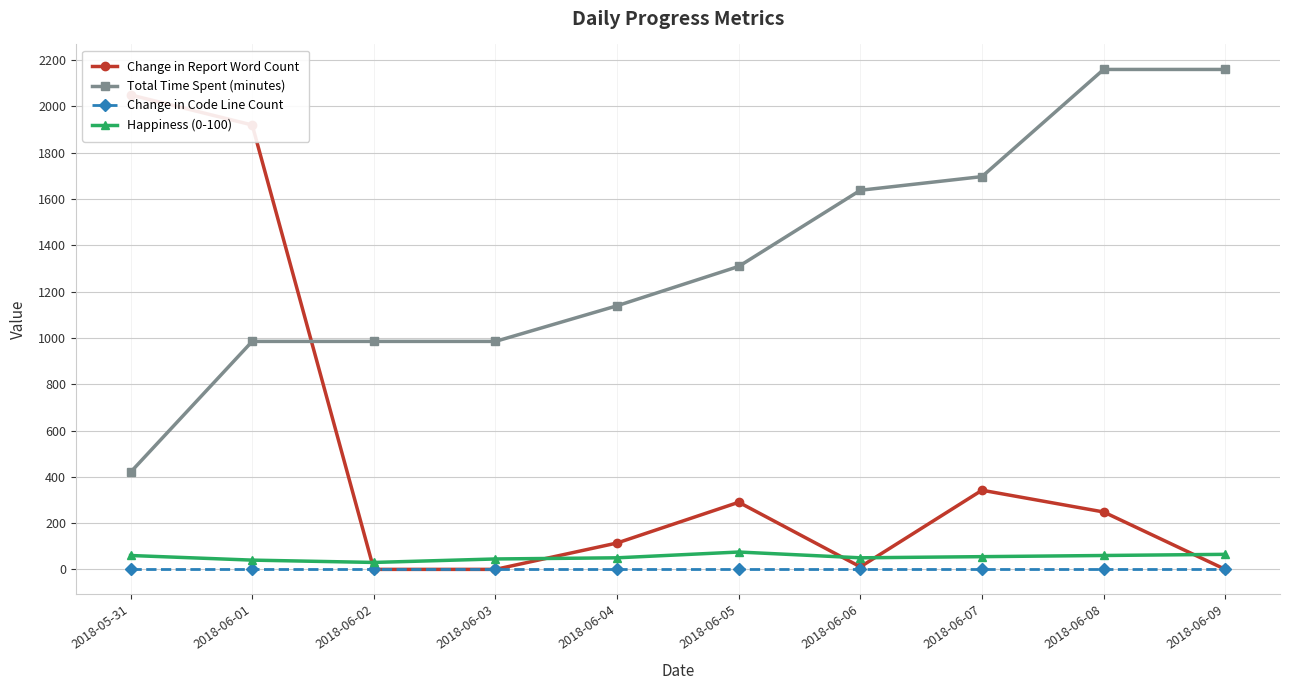

At which category does the chart reach its minimum across all series?

2018-06-02